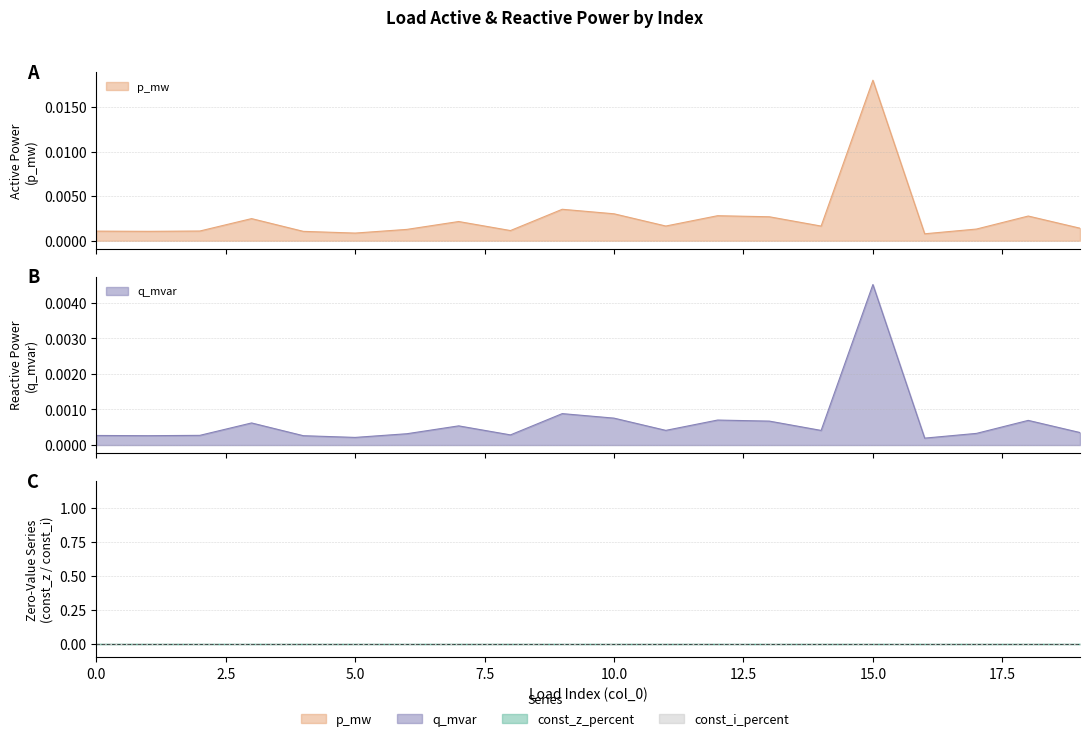

In p_mw, how many points are higher than both neighbors (excluding endpoints)?

6